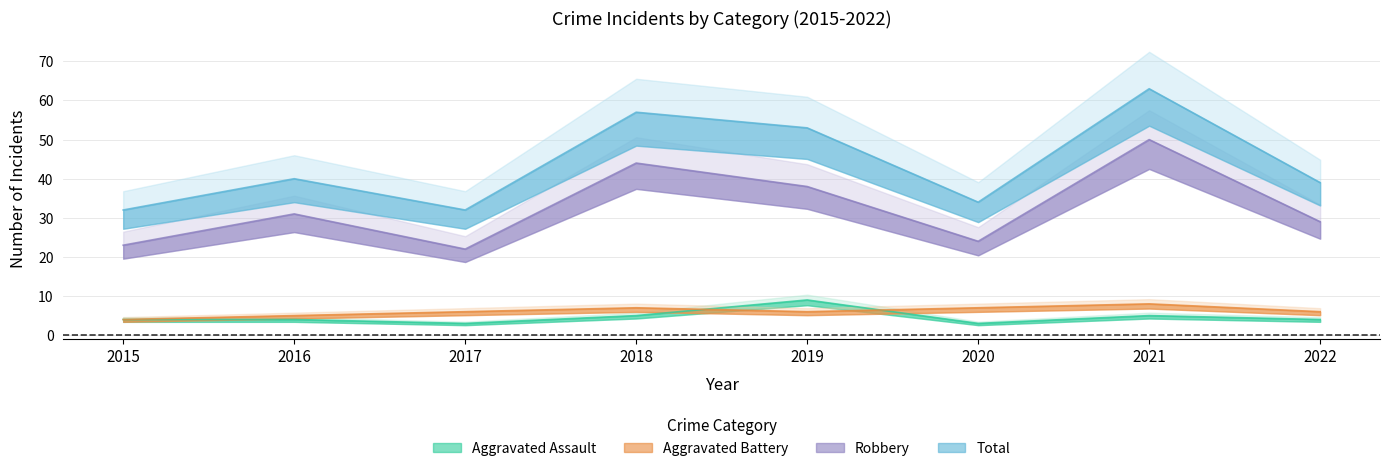

What is the highest value of the Aggravated Battery series?

8